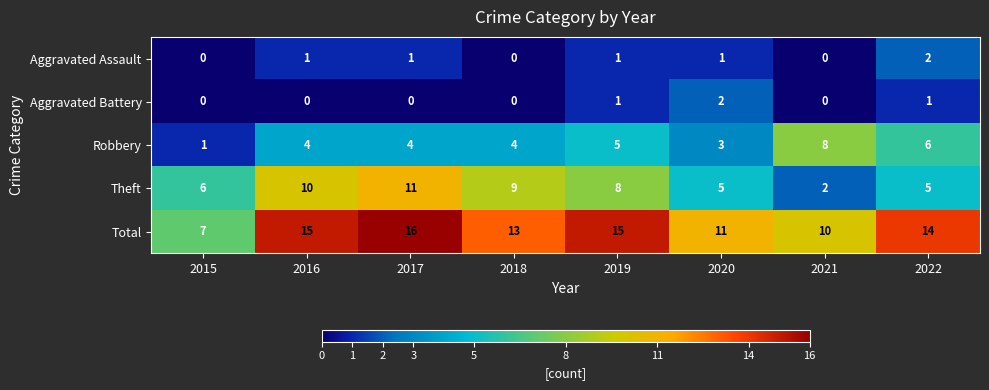

Is it true that Theft equals 4 at 2019?

False